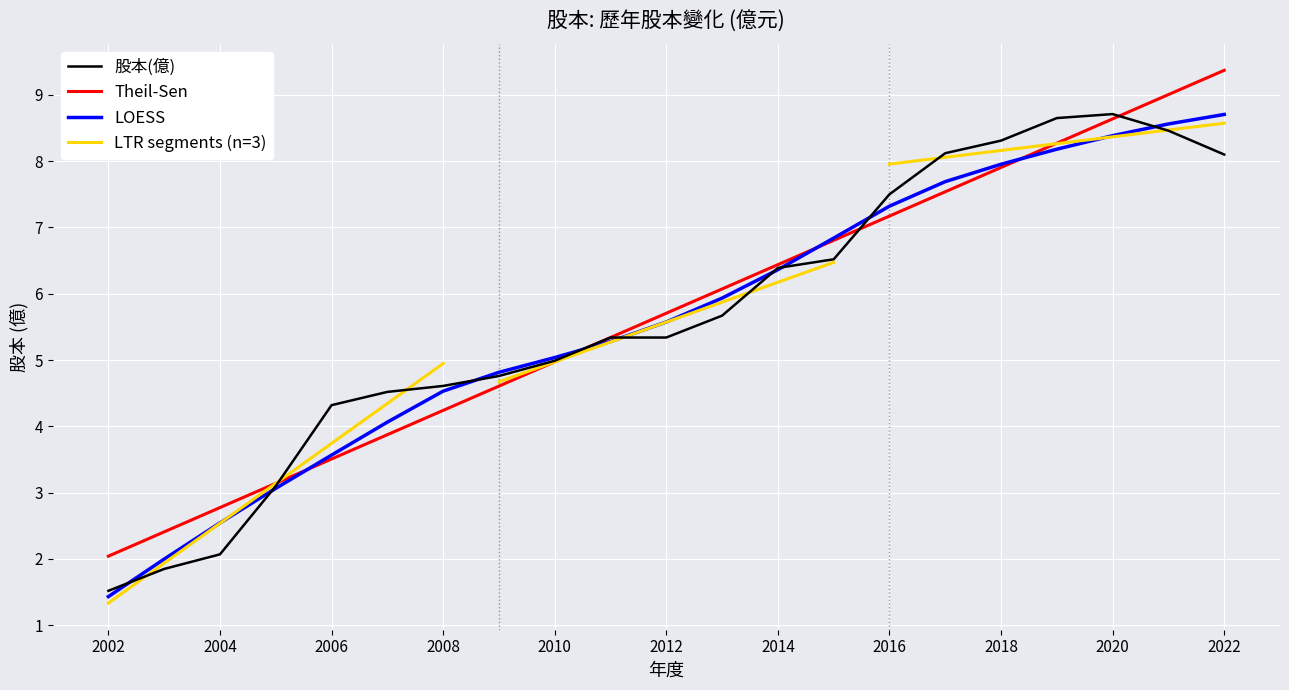

At which category does the chart reach its peak across all series?

2020